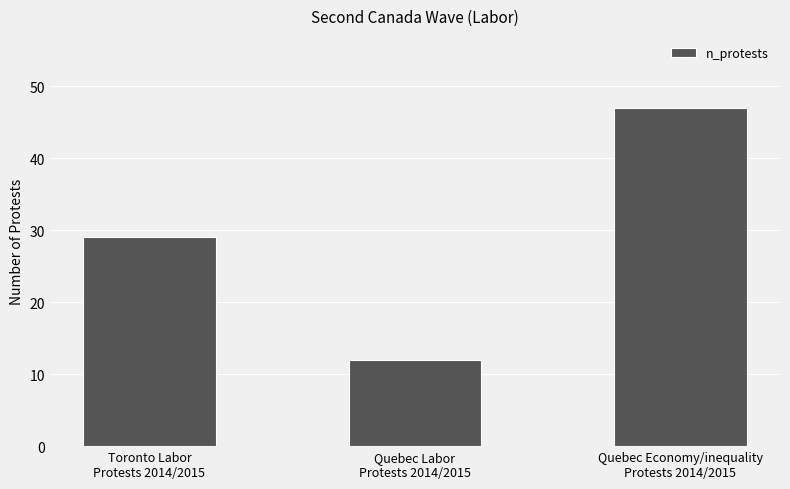

What is the minimum value shown in the chart?

12